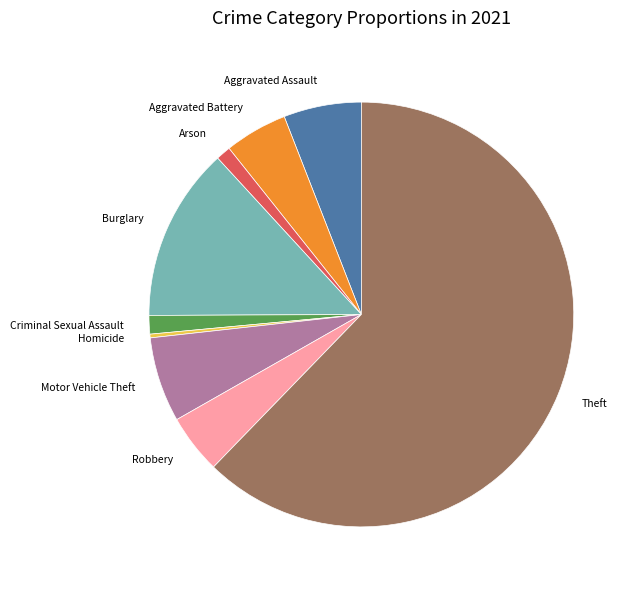

Is Theft the majority of the pie?

Yes